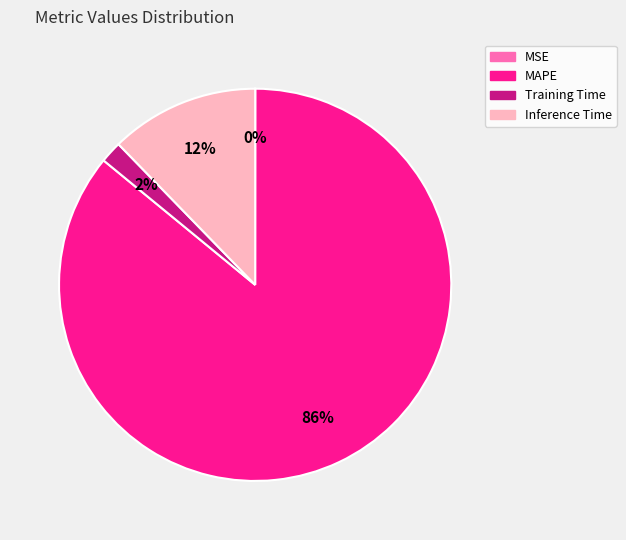

Is the sum of Inference Time and Training Time greater than half?

No